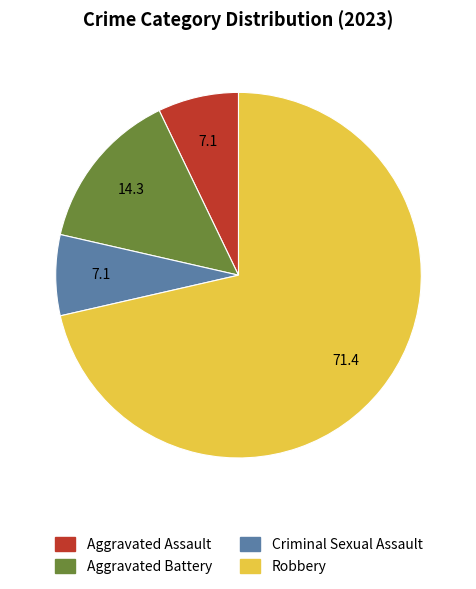

Combined, do Criminal Sexual Assault and Aggravated Assault account for over 50%?

No